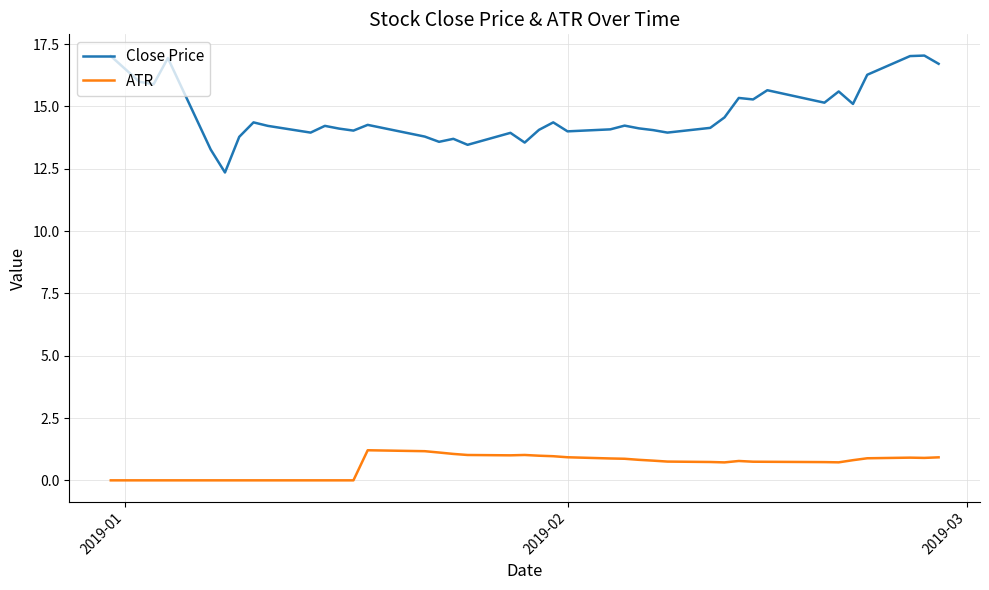

What is the difference between the maximum and minimum values in the Close Price series?

4.7